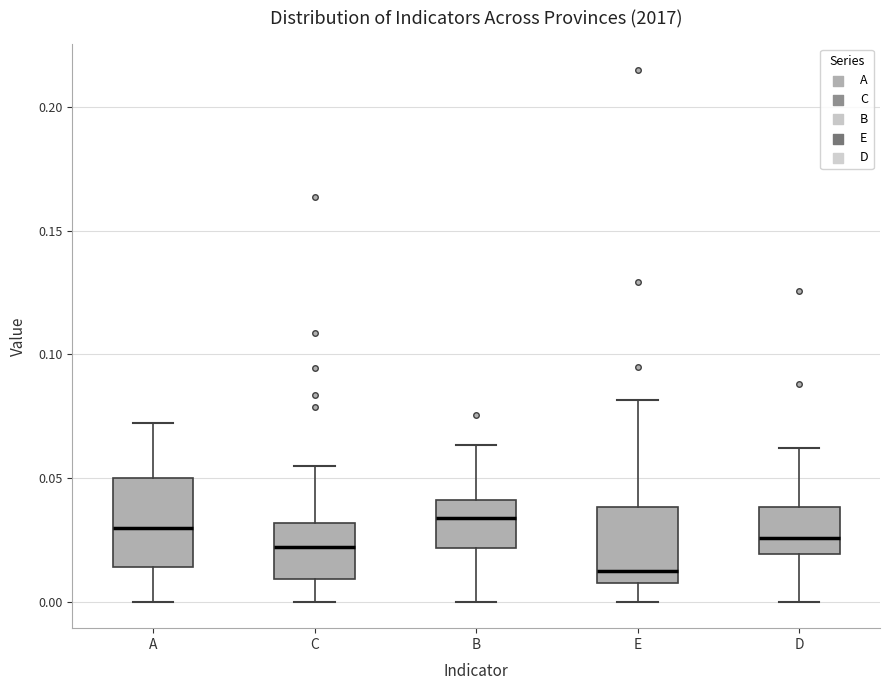

Where is the upper edge of the box for E on the y-axis? The values are not printed on the chart, so give them approximately, as read against the axis.

0.040